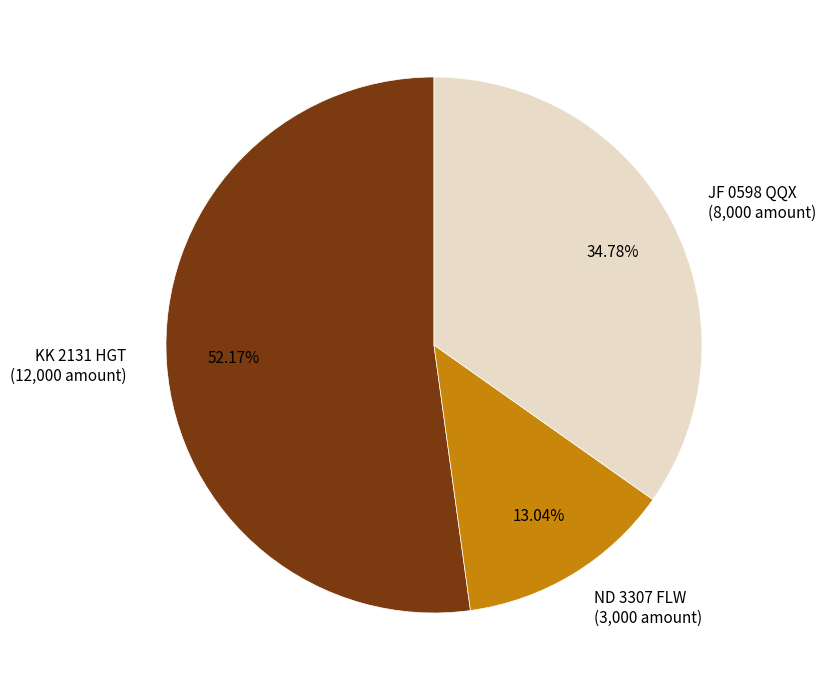

What is the ratio of the value at KK 2131 HGT to the value at ND 3307 FLW?

4.0